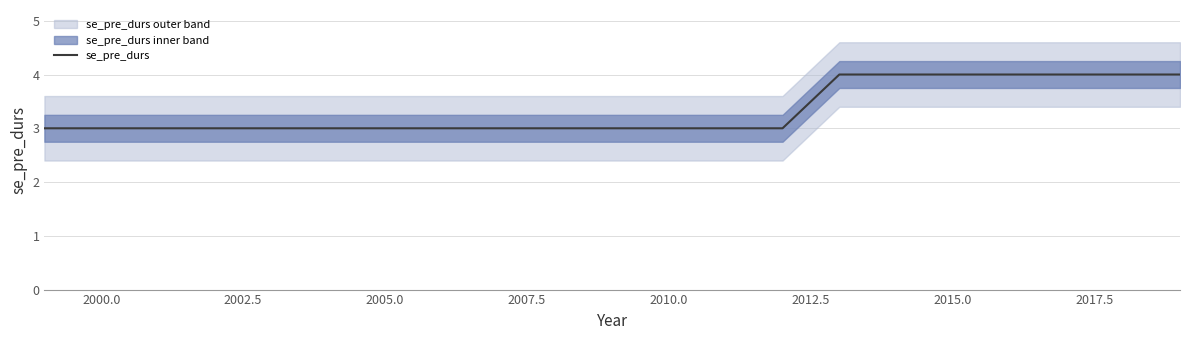

What is the average value?

3